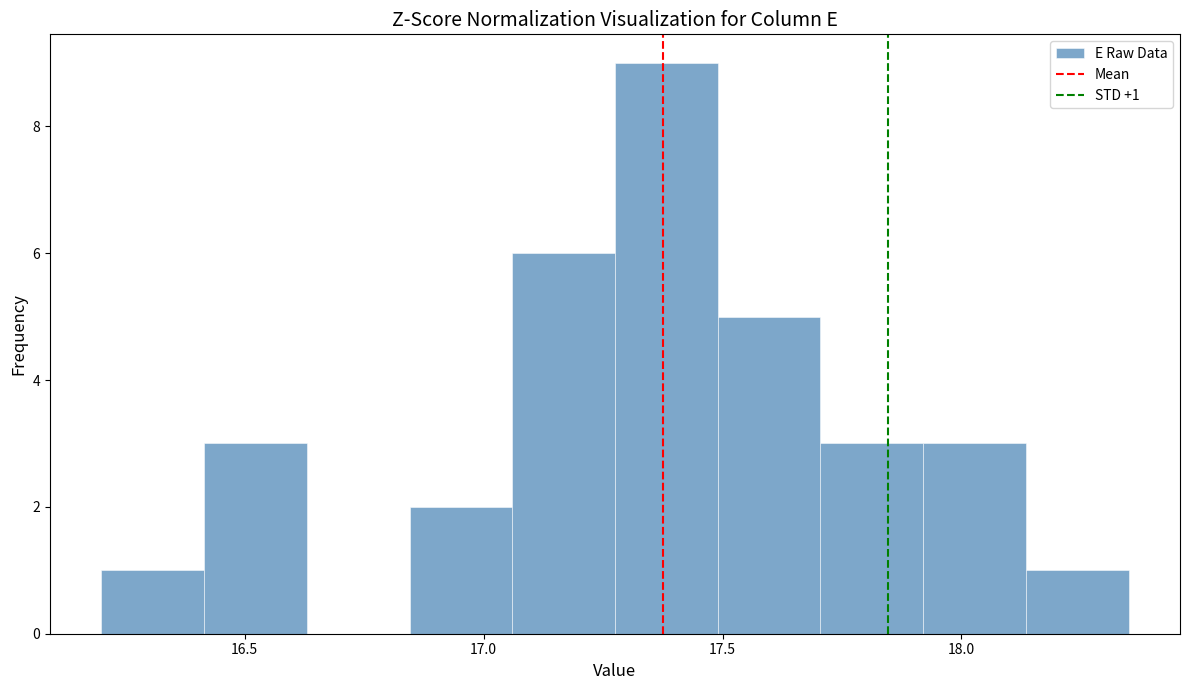

Over which range of the x-axis is the bar tallest?

17.275 to 17.490